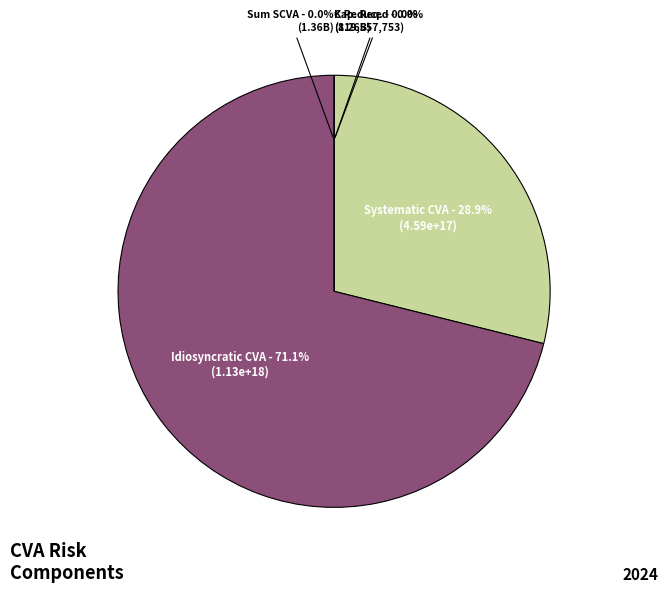

What is the largest slice in the pie chart?

Idiosyncratic components of CVA risk